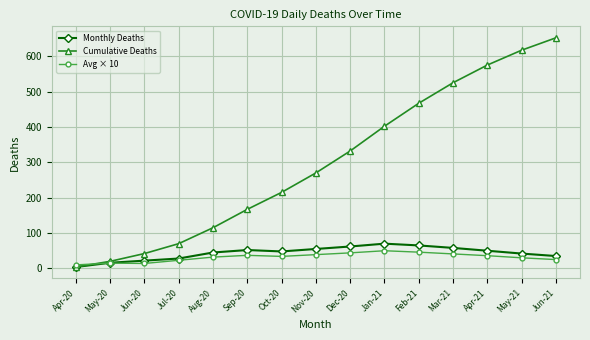

How many lines are shown in the chart?

3